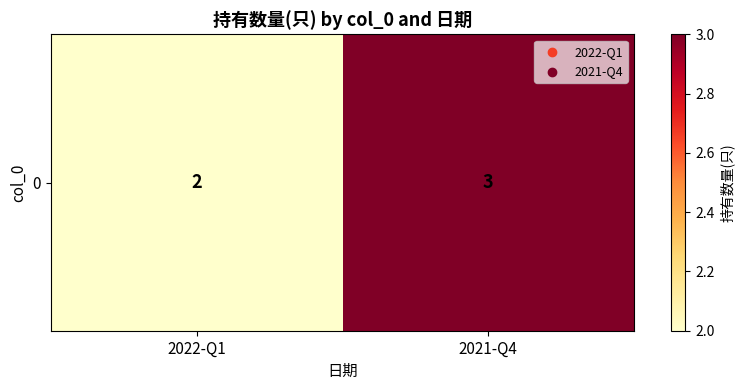

Reading right to left, list all the values displayed in this chart.

3	2